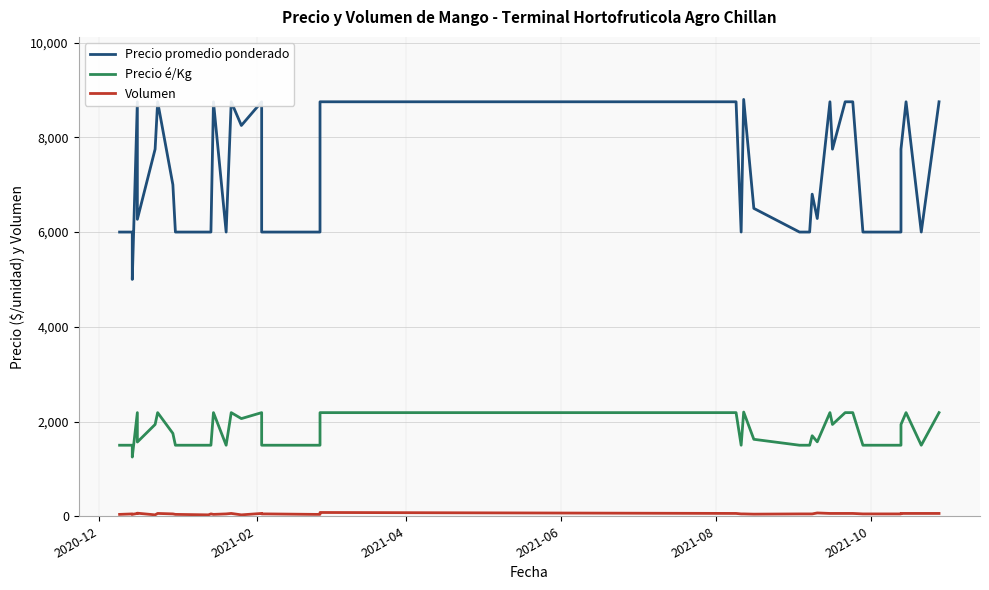

Which series has the largest total across all categories?

Precio promedio ponderado